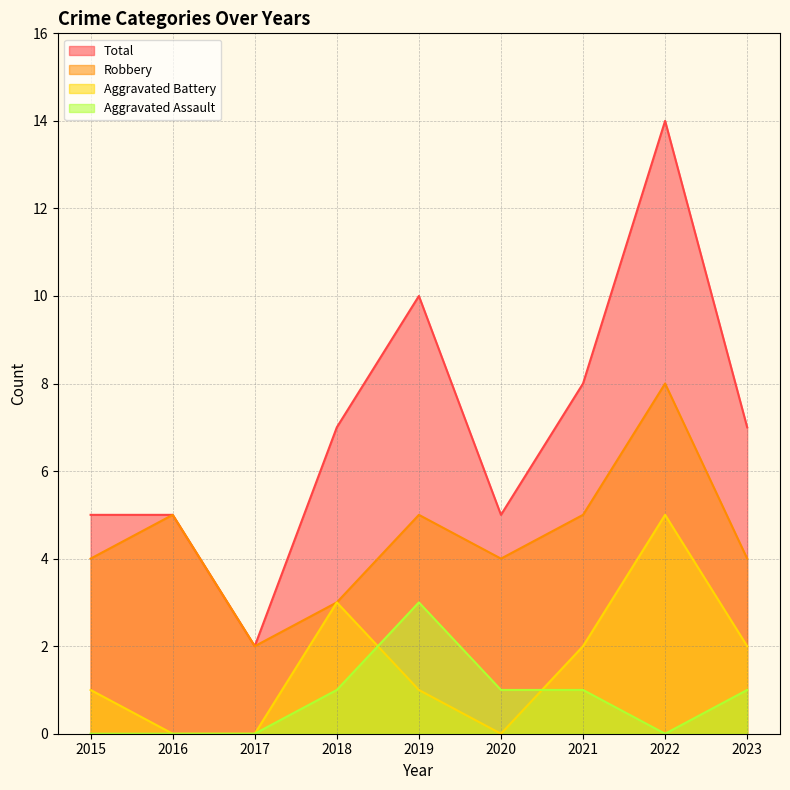

How many distinct data groups are displayed?

4